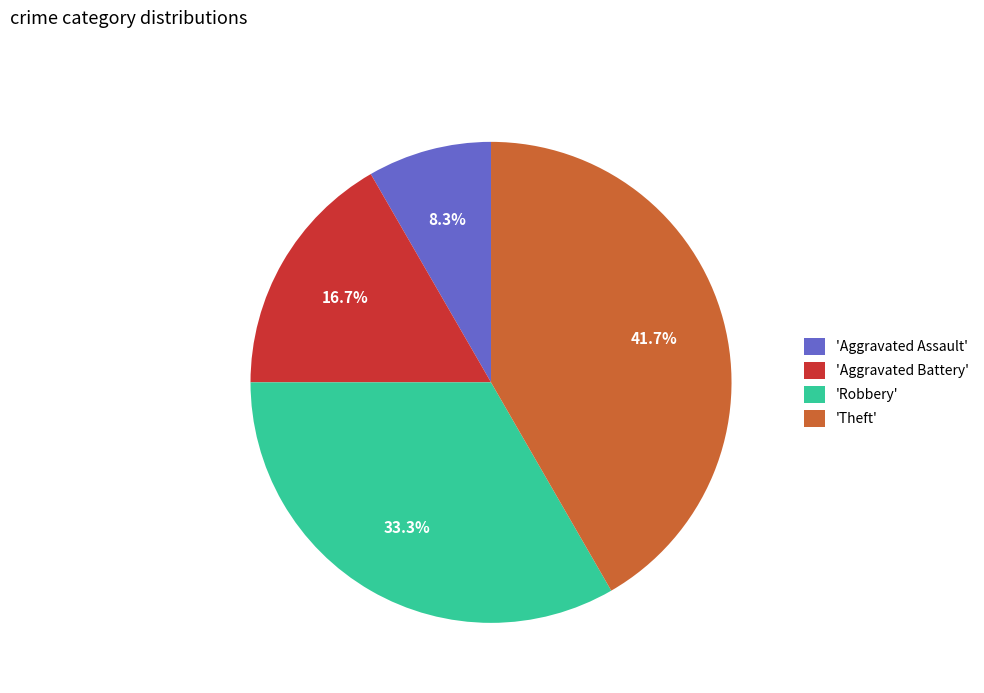

Combined, do 'Robbery' and 'Theft' account for over 50%?

Yes